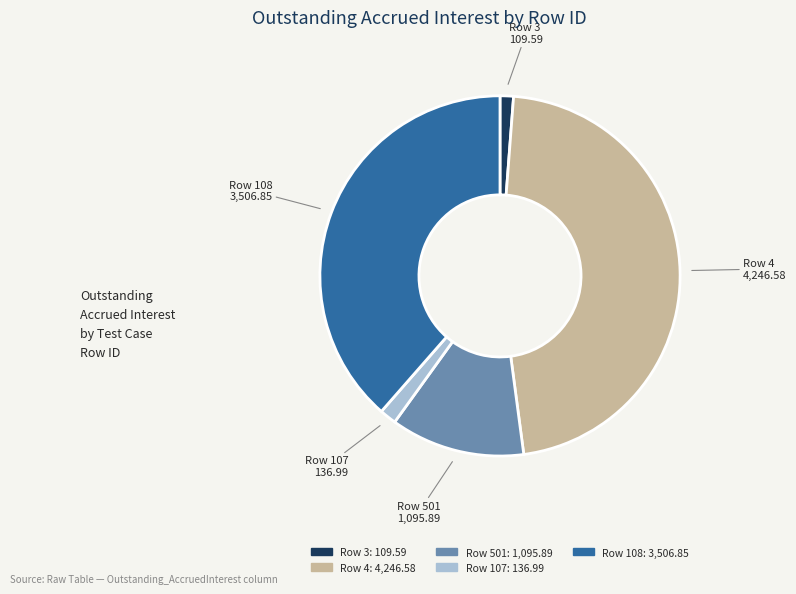

The Row 108: 3,506.85 slice represents 39% of the pie. True or false?

True